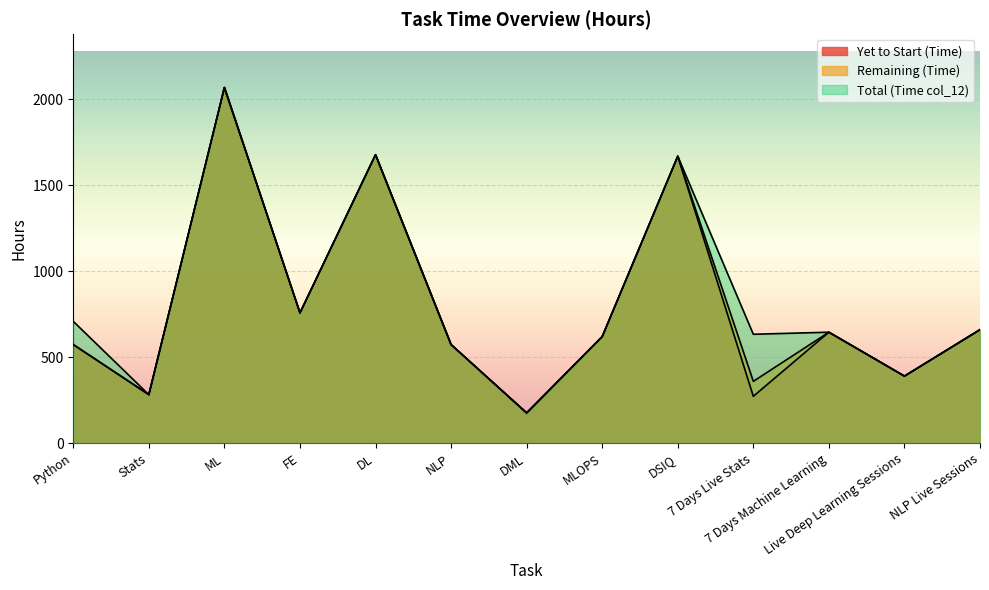

At 7 Days Live Stats, list the series in order from largest to smallest.

Total (Time col_12), Remaining (Time), Yet to Start (Time)